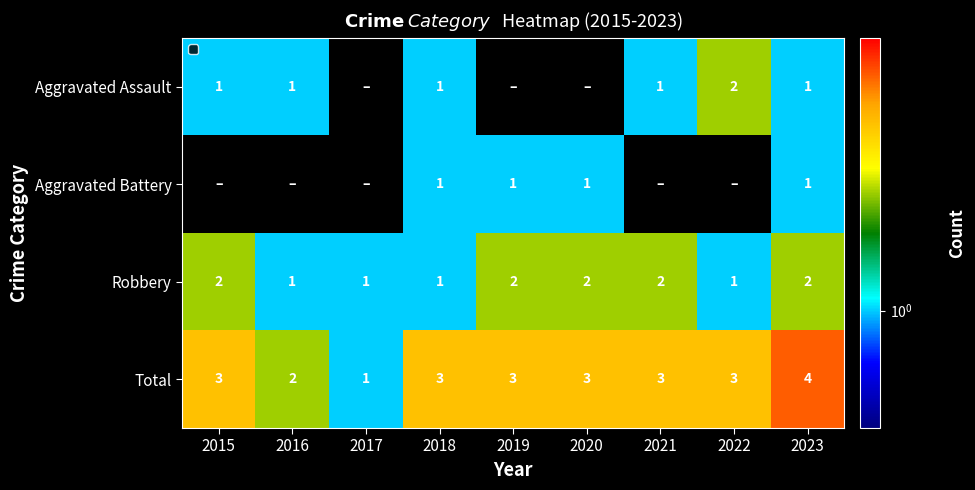

How many distinct data groups are displayed?

4